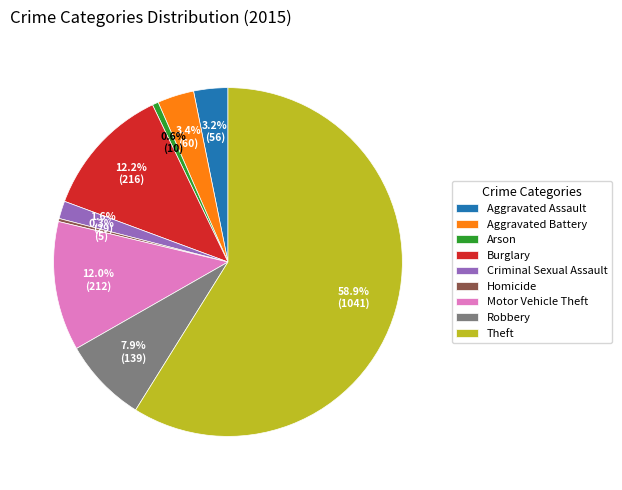

Between Aggravated Battery and Motor Vehicle Theft, which is larger?

Motor Vehicle Theft